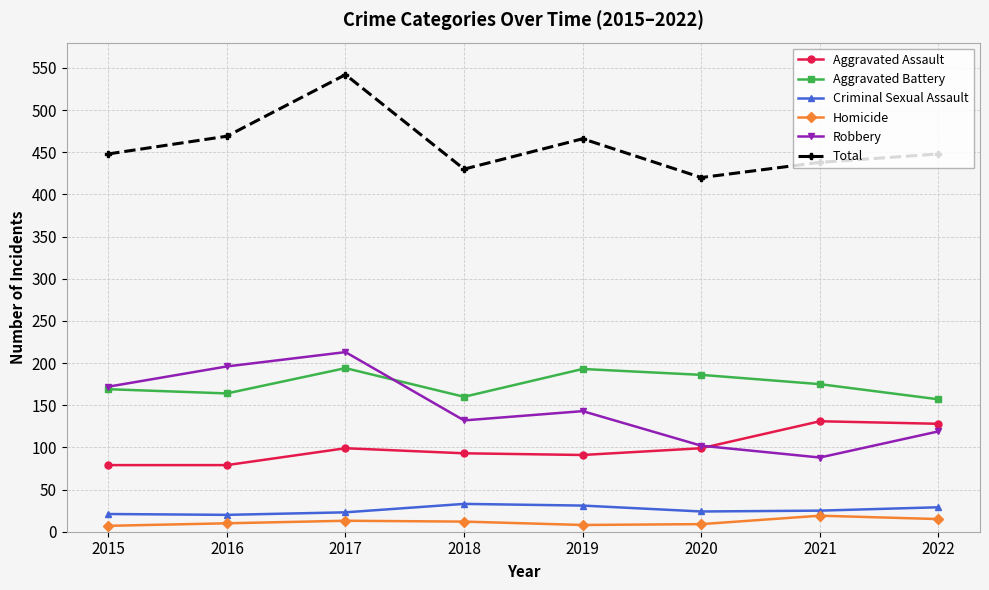

At which category is the sum across all series the highest?

2017